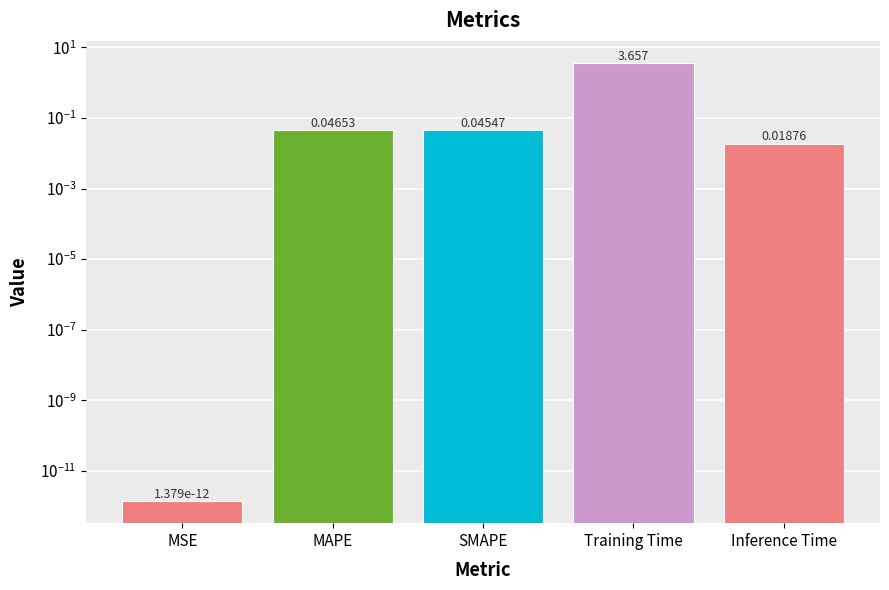

What is the label of the 4th bar from the right?

MAPE